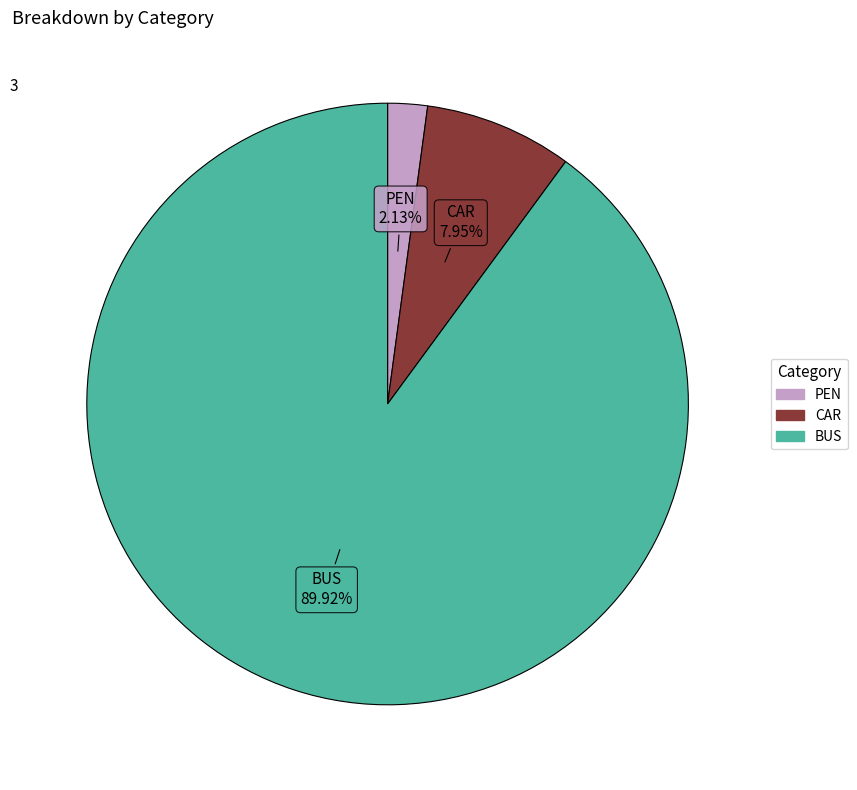

To the nearest percent, what percentage of the pie is PEN?

2%